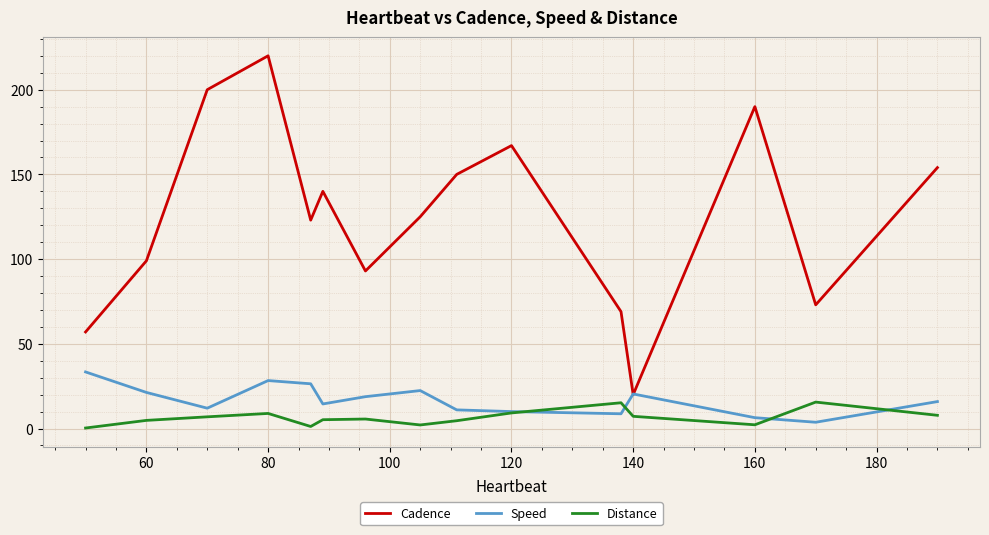

True or false: Distance and Cadence intersect in this chart.

False